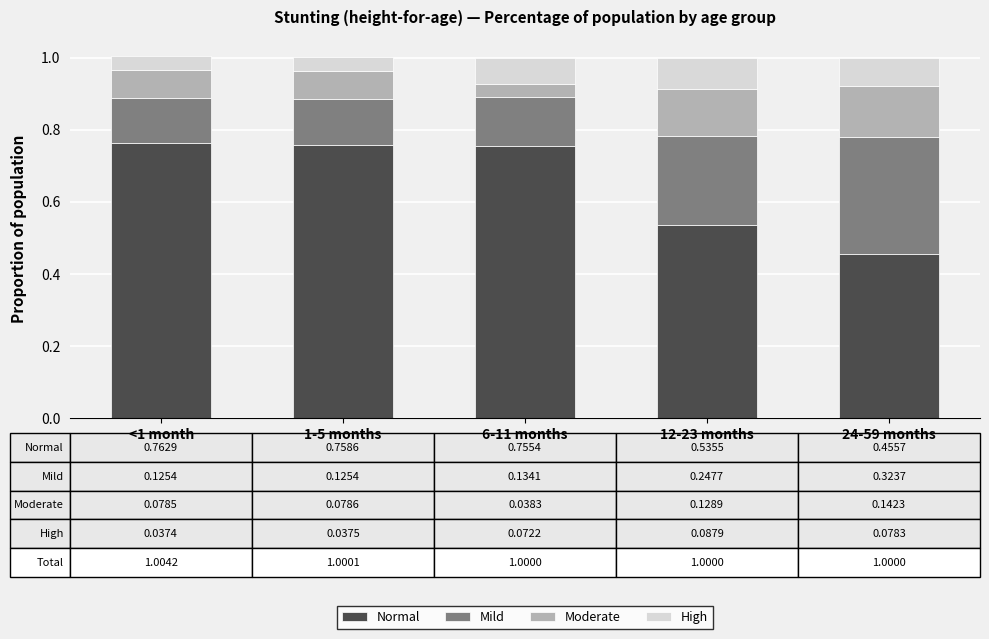

What is the sum of all Normal values?

3.3